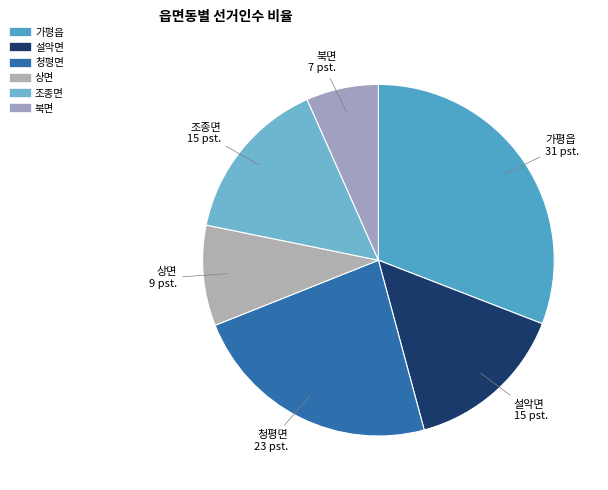

Is the sum of 조종면 and 상면 greater than half?

No